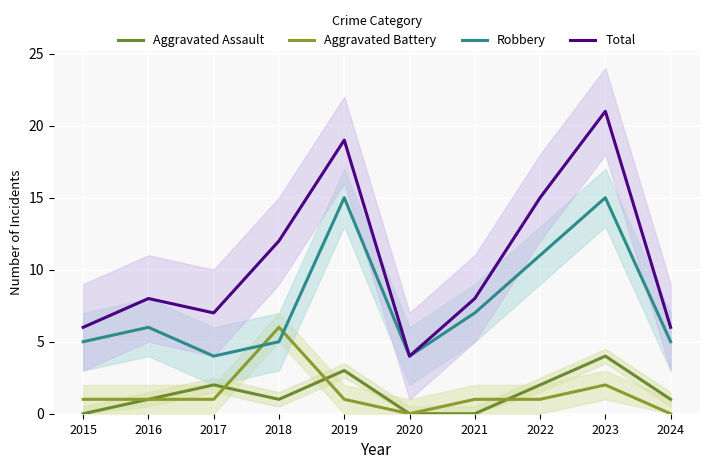

At which category does Total reach its first local valley?

2017